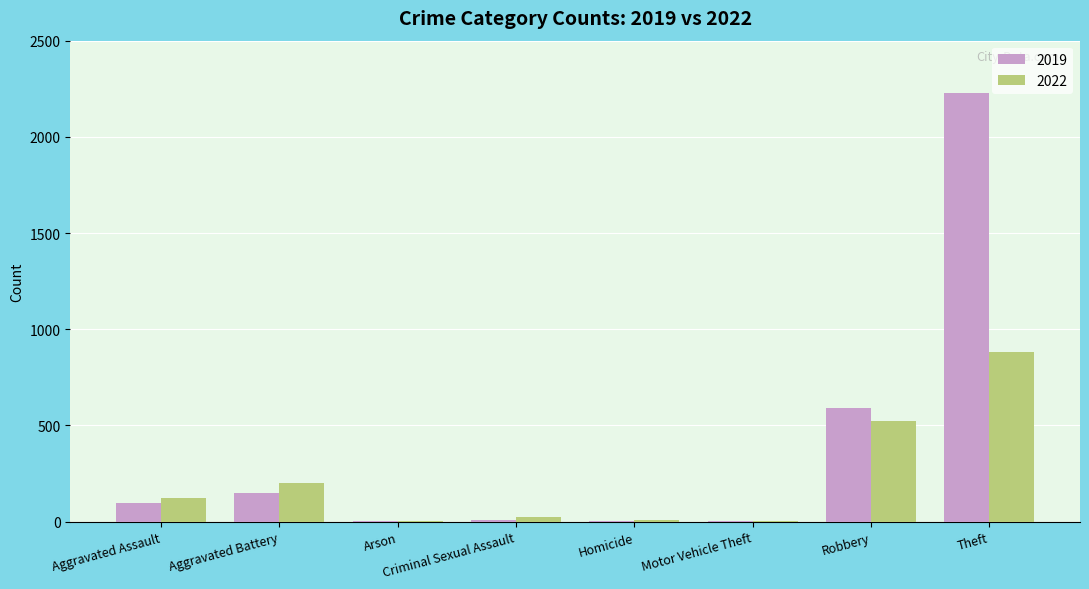

At which label is 2022 closest to 441?

Robbery